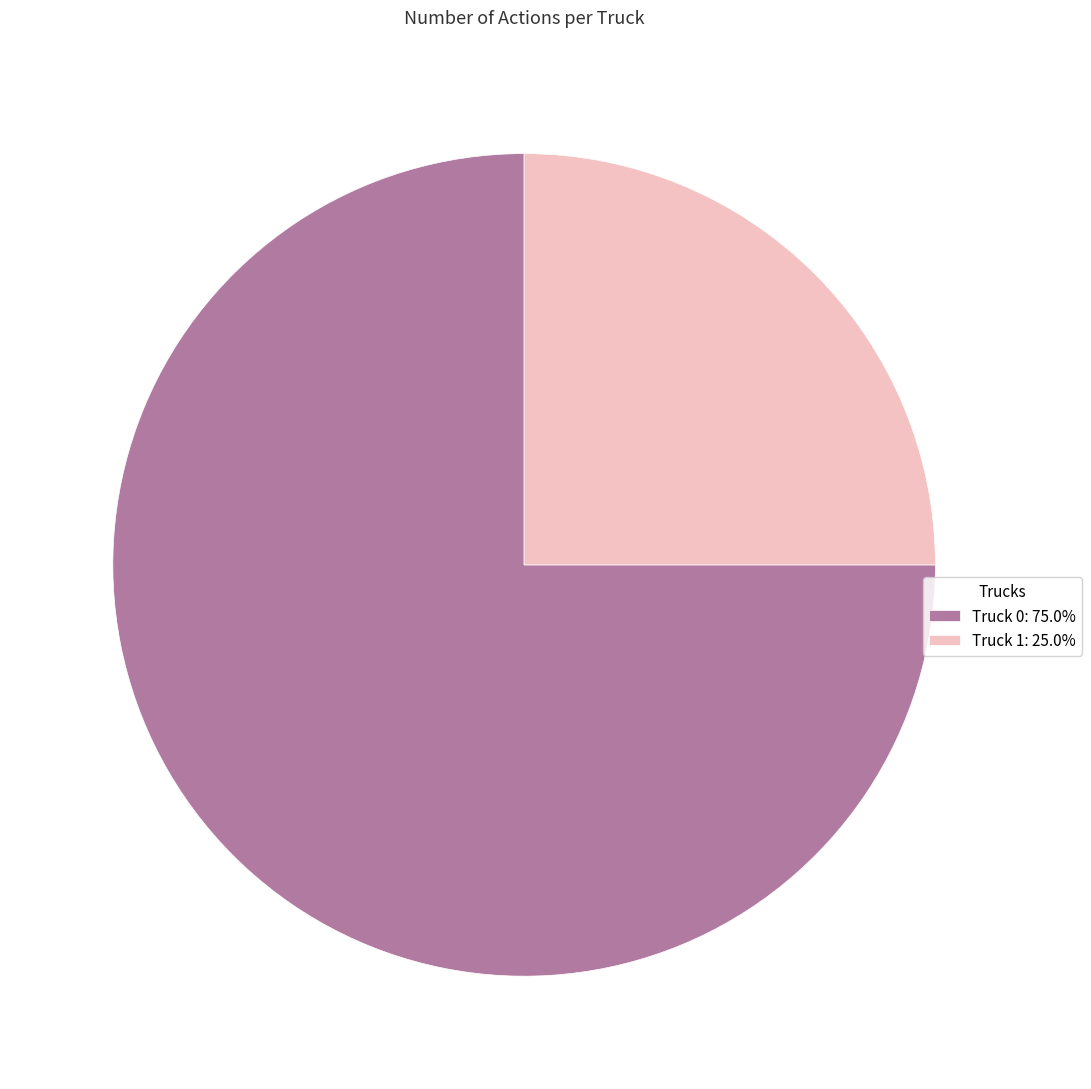

Which category has the smallest portion of the pie?

Truck 1